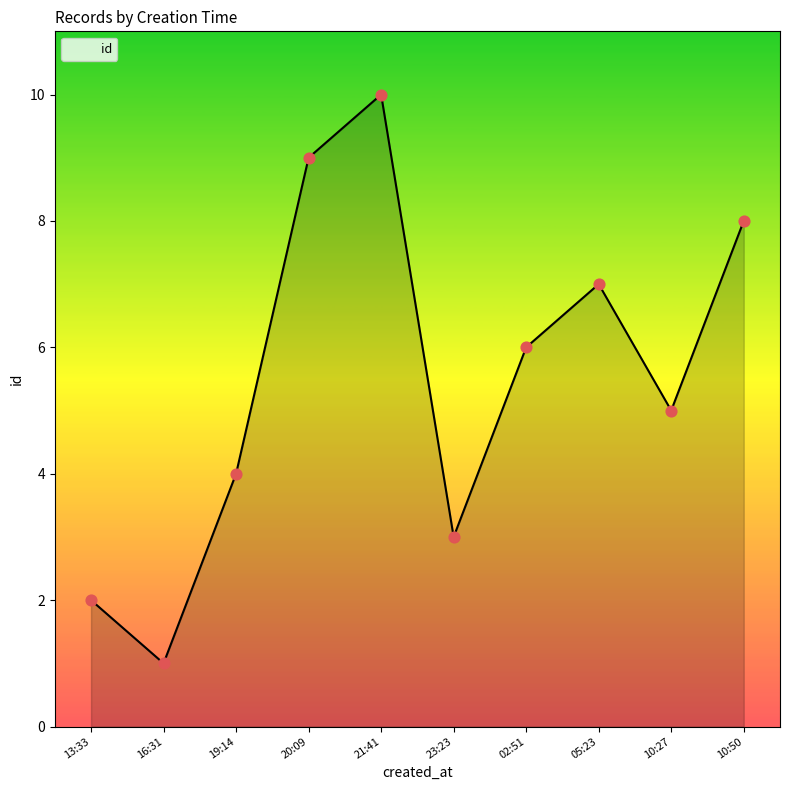

Which has a higher value, 05:23 or 23:23?

05:23